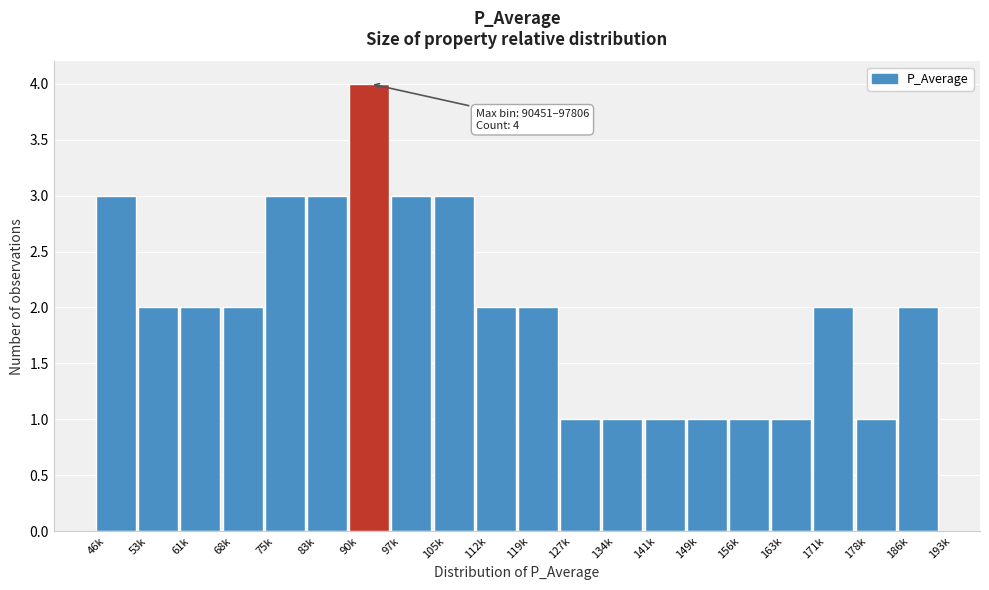

Reading left to right, list all the values displayed in this chart.

3	2	2	2	3	3	4	3	3	2	2	1	1	1	1	1	1	2	1	2